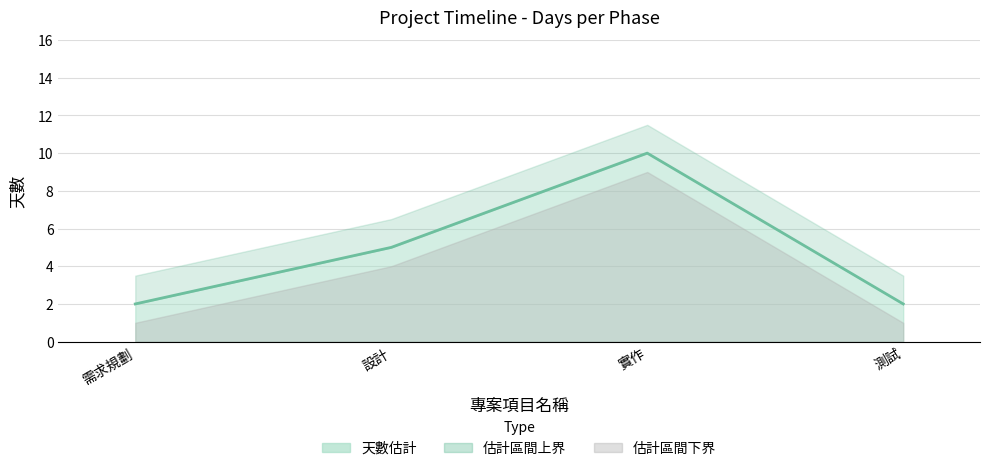

List the labels in order of value, smallest first.

需求規劃, 測試, 設計, 實作